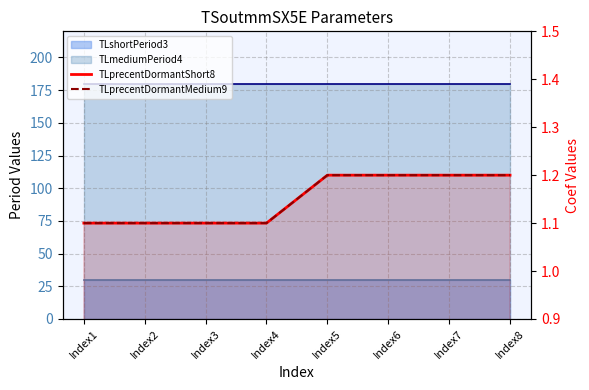

What is the lowest value of the TLprecentDormantMedium9 series?

1.1